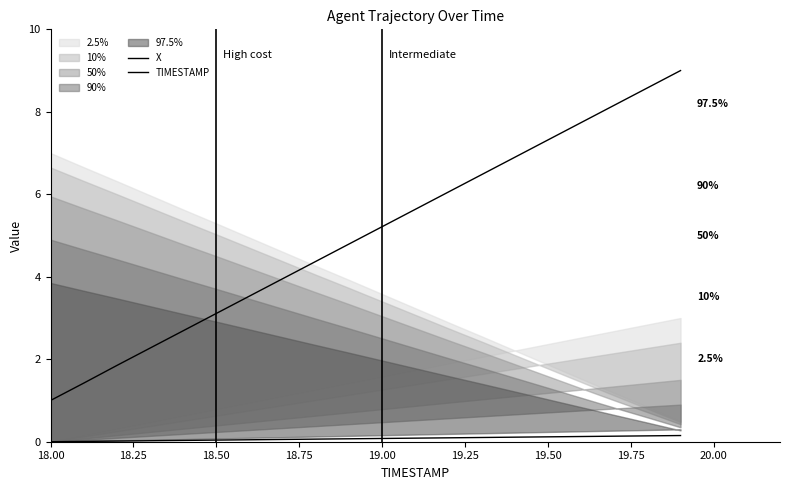

What is the value of the X point at the 10th from the left?

4.8